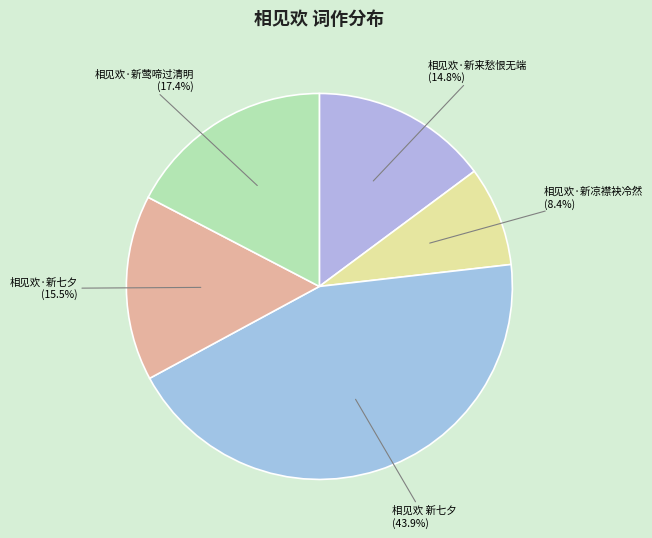

Which has a higher value, 相见欢·新七夕 or 相见欢·新凉襟袂冷然?

相见欢·新七夕